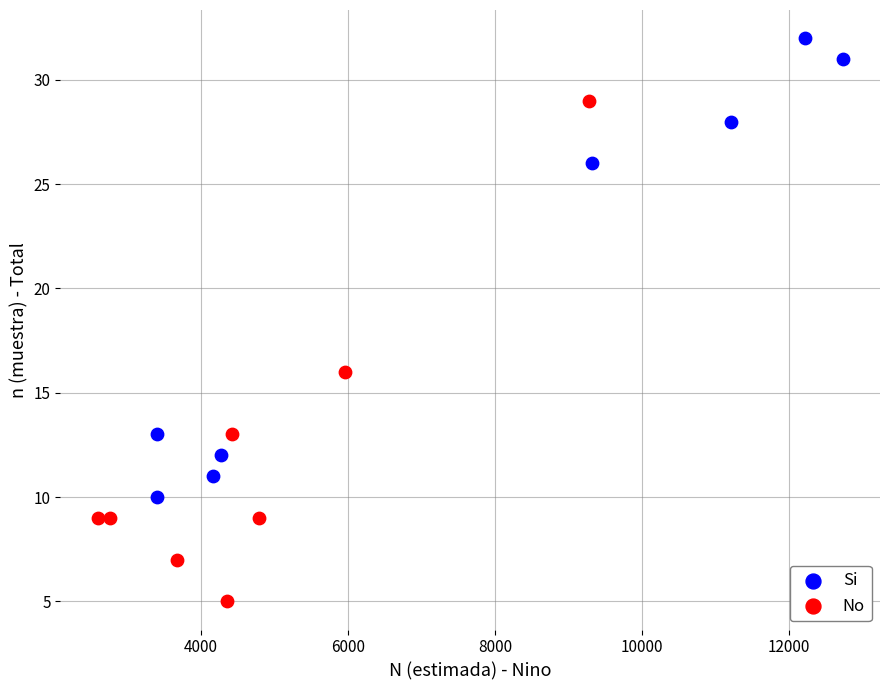

Which series reaches the minimum Y coordinate?

No